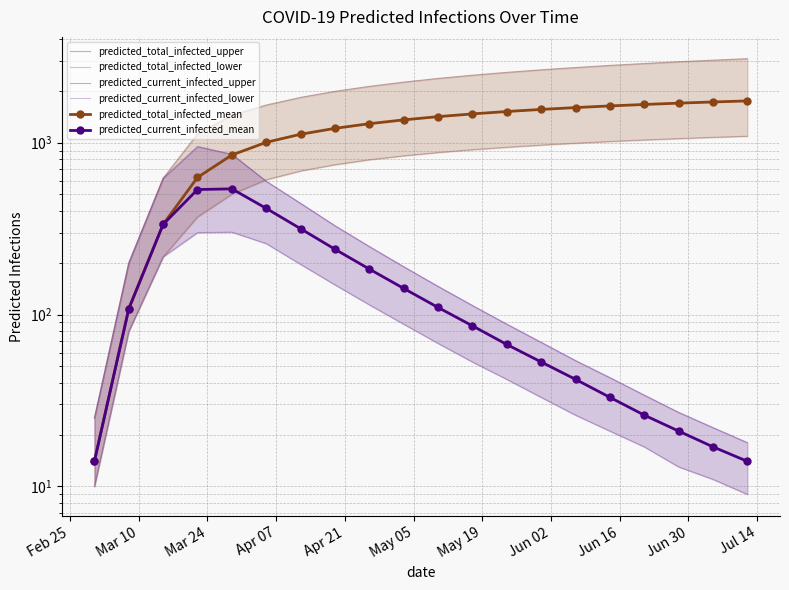

How many interior local peaks does the predicted_current_infected_lower series have?

1